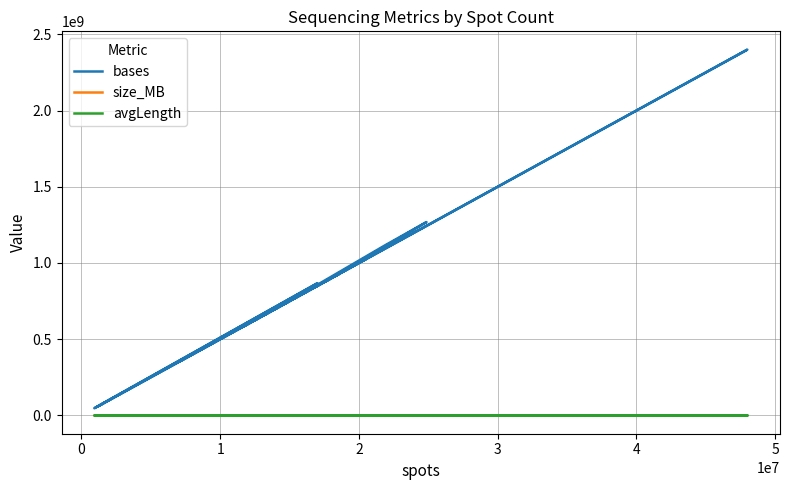

True or false: size_MB and bases cross at least once.

False